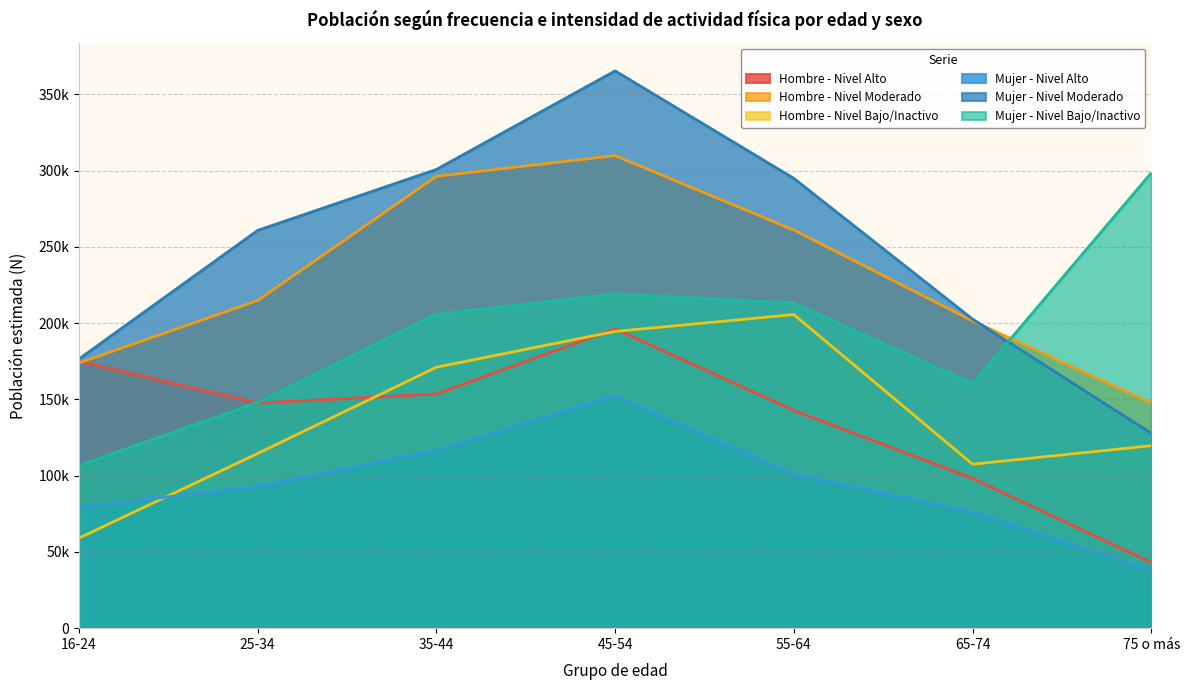

At 65-74, list the series in order from largest to smallest.

Mujer - Nivel Moderado, Hombre - Nivel Moderado, Mujer - Nivel Bajo/Inactivo, Hombre - Nivel Bajo/Inactivo, Hombre - Nivel Alto, Mujer - Nivel Alto